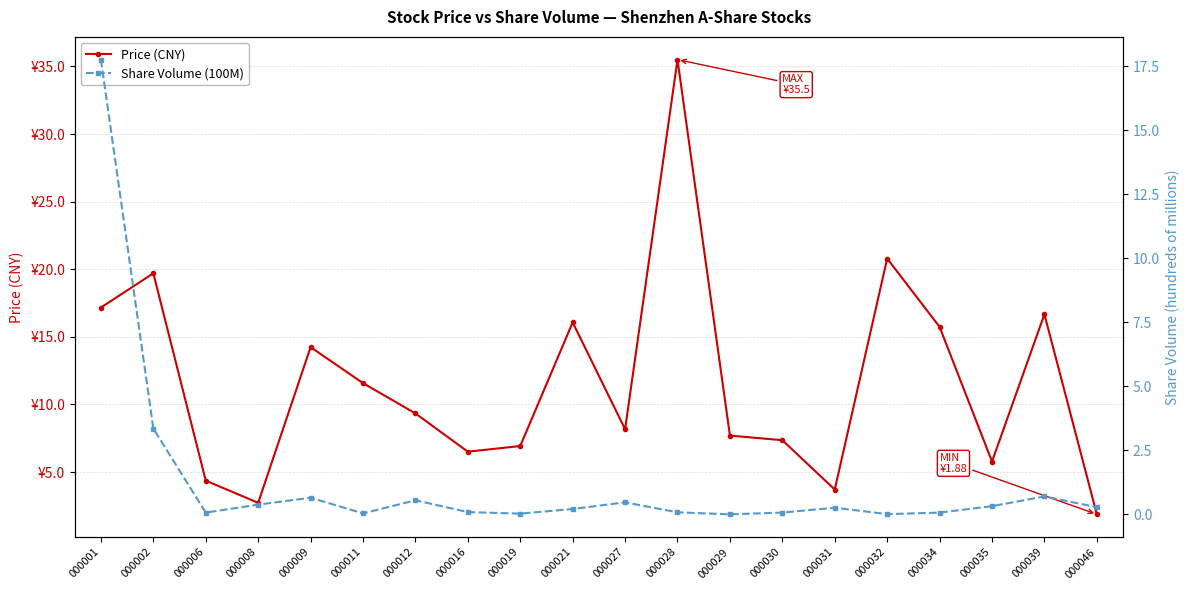

Count the number of categories in the chart.

20